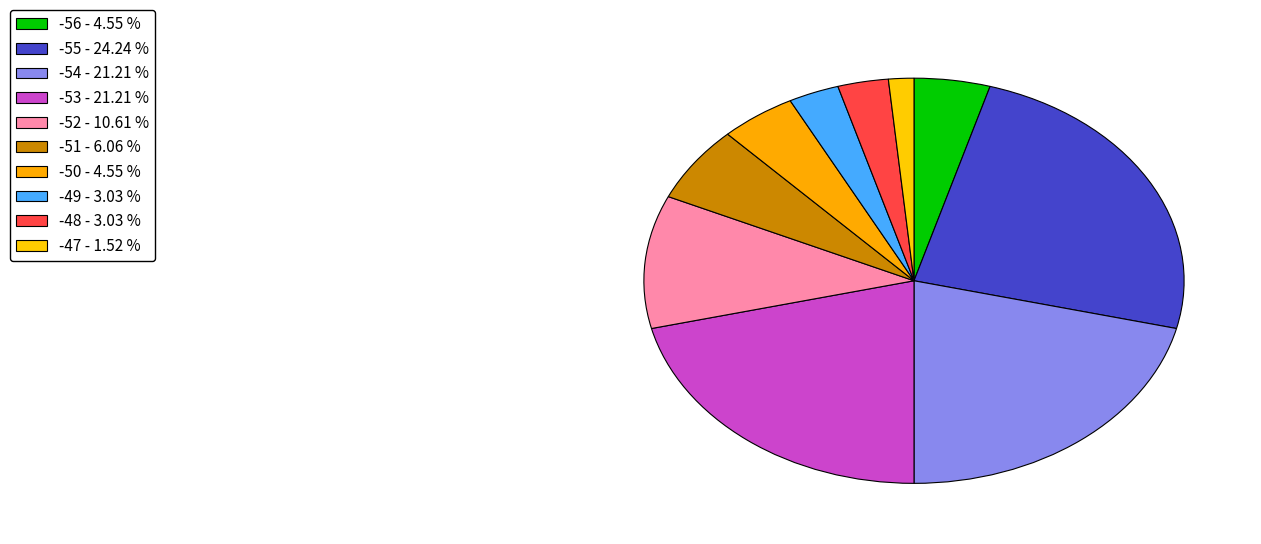

How many slices are in this pie chart?

10